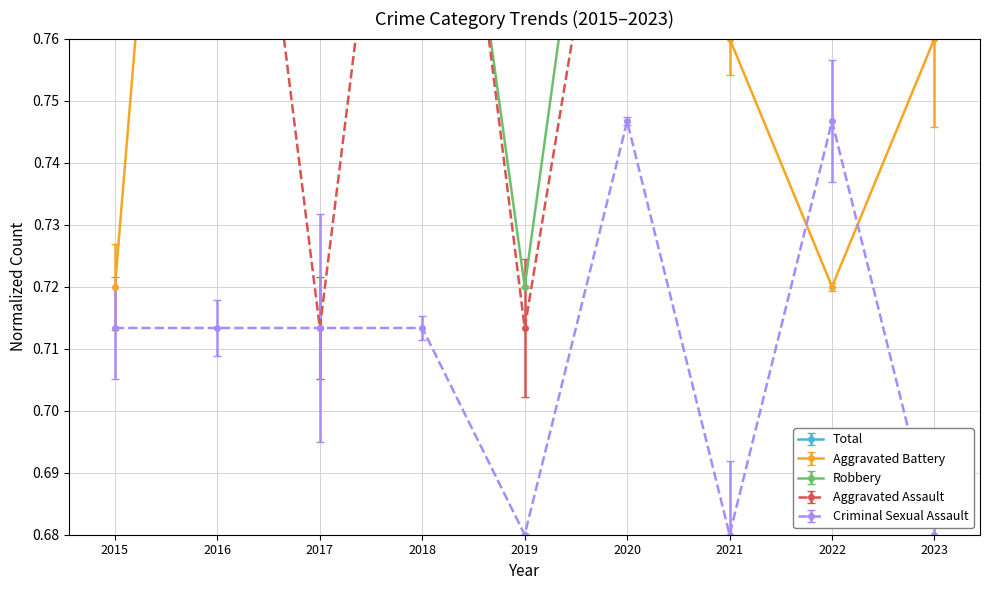

Is it true that Robbery equals 1.8 at 2017?

False